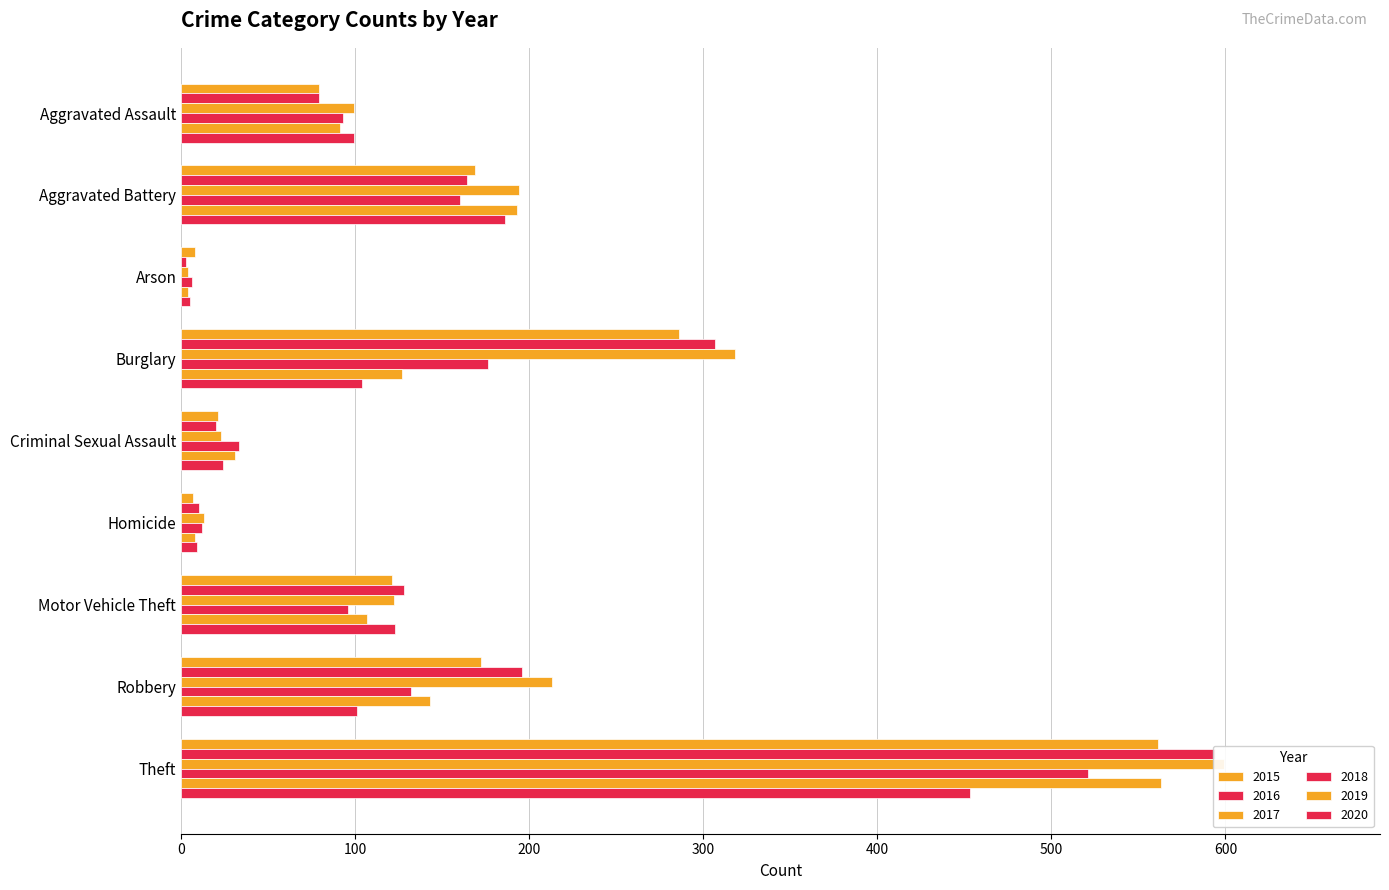

What is the maximum value shown in the chart?

599